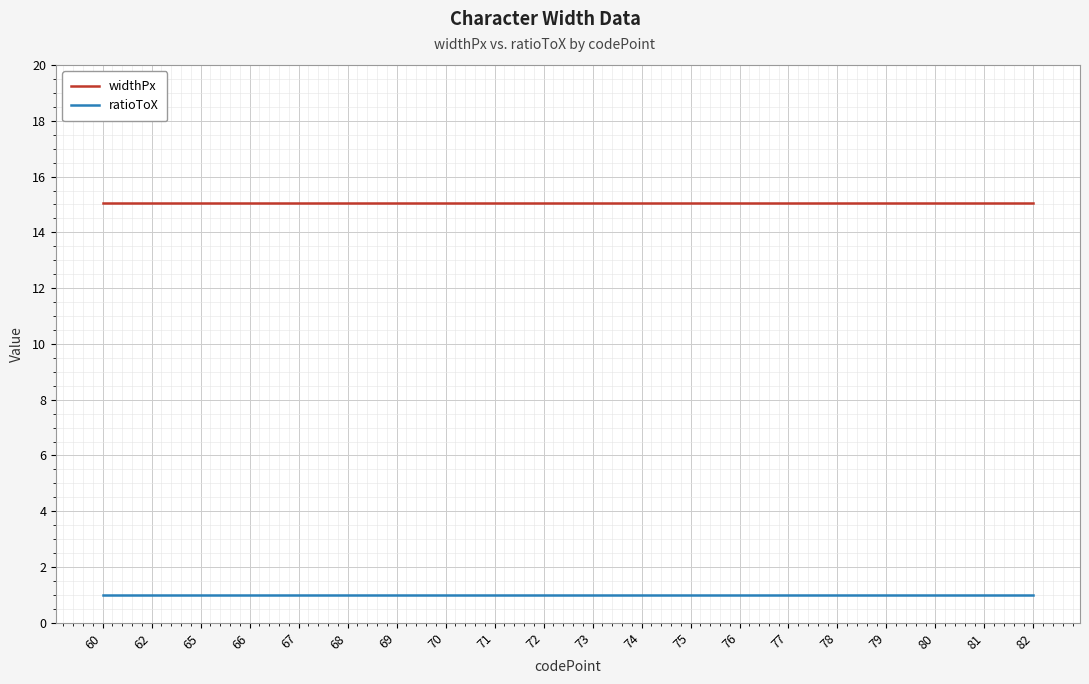

What is the smallest value displayed?

1.0